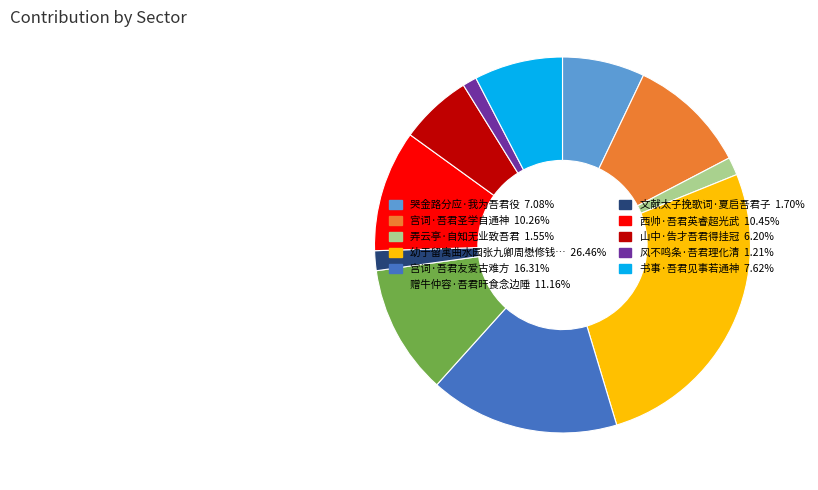

How many segments does this pie chart have?

11